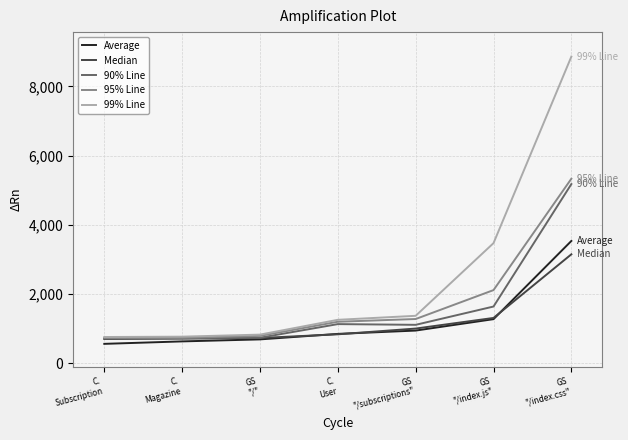

What is the difference between the second highest and minimum values in the 90% Line series?

923